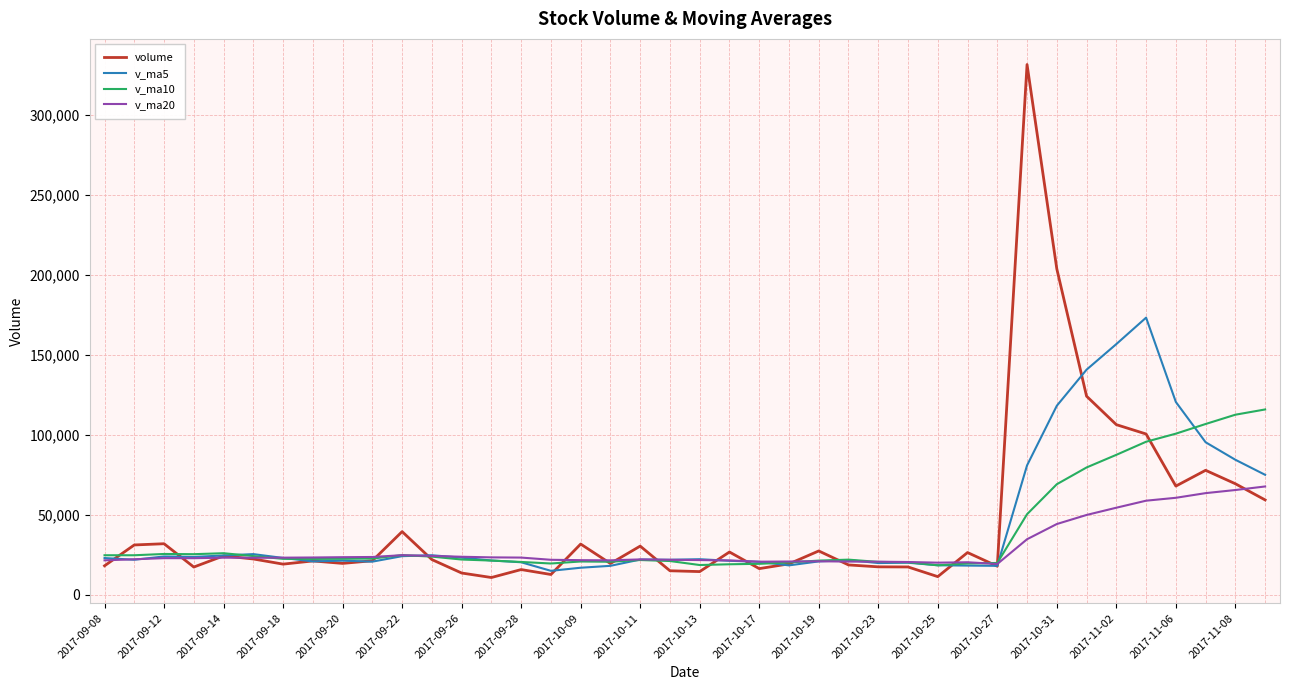

Which series has the widest spread of values?

volume